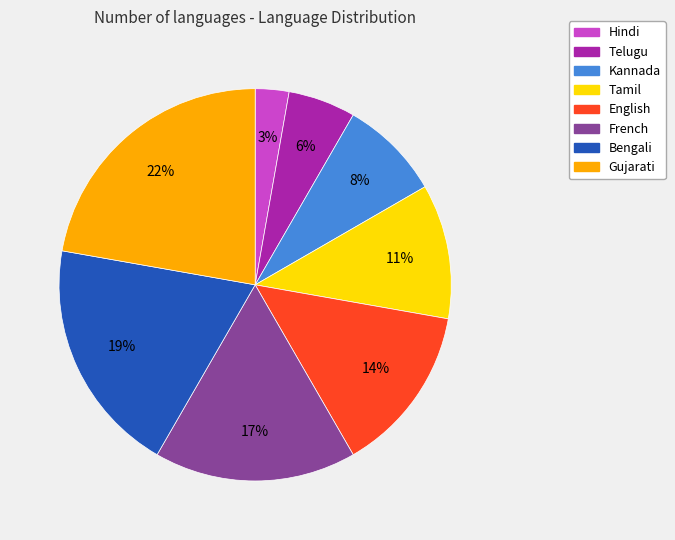

How many segments does this pie chart have?

8